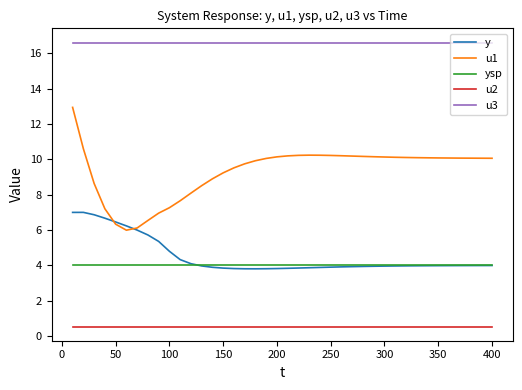

Which series has the widest spread of values?

u1